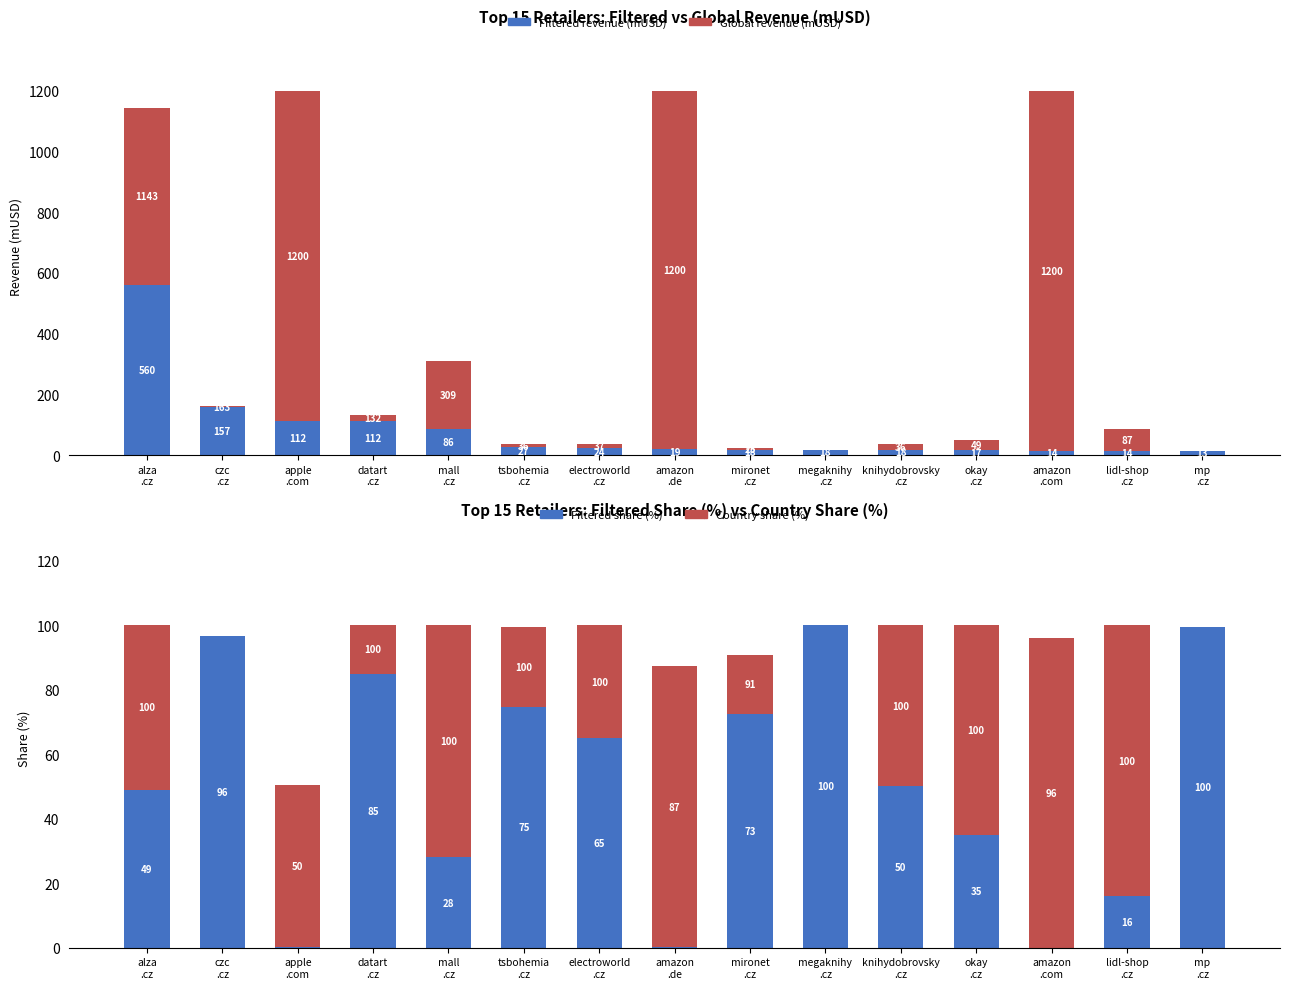

At how many categories does at least one series exceed 773?

3